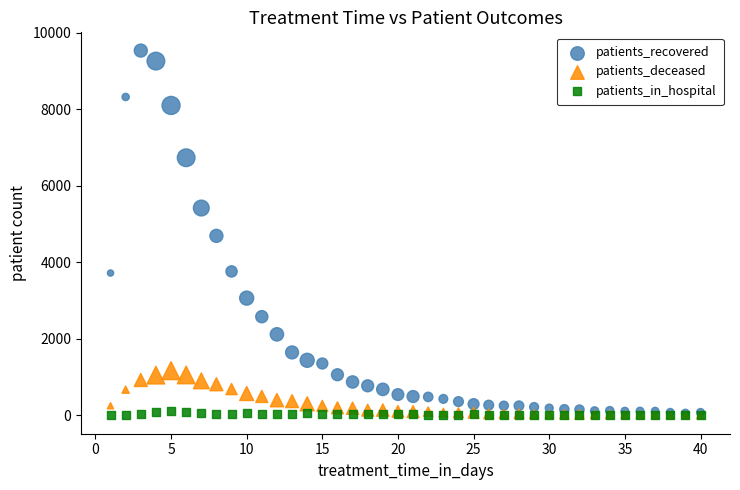

What are all the series names shown in the legend?

patients_recovered, patients_deceased, patients_in_hospital